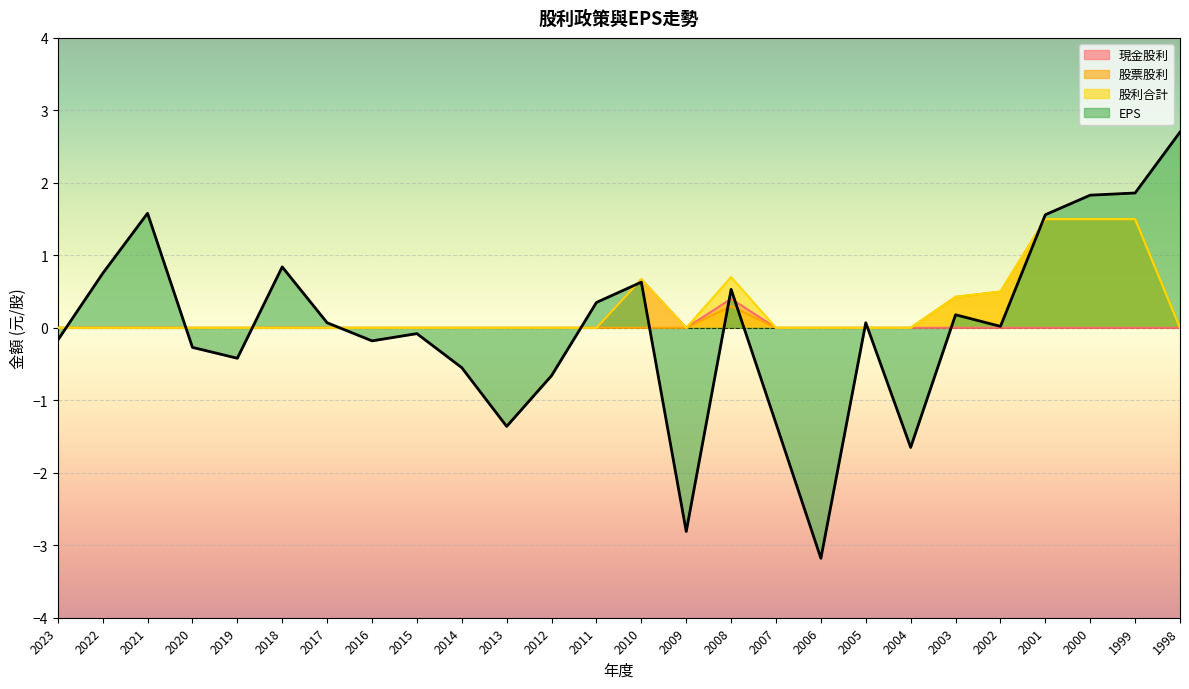

Where is 現金股利 nearest to the value 0?

2023